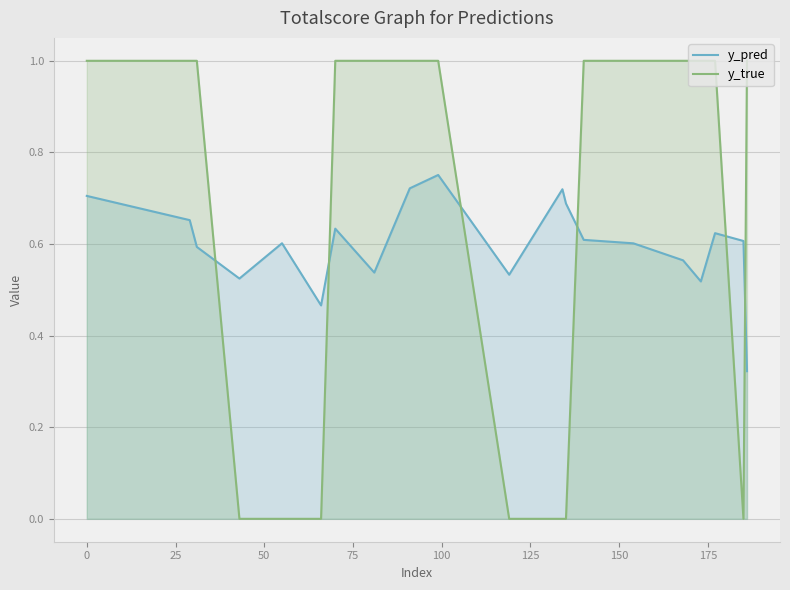

How many lines are shown in the chart?

2